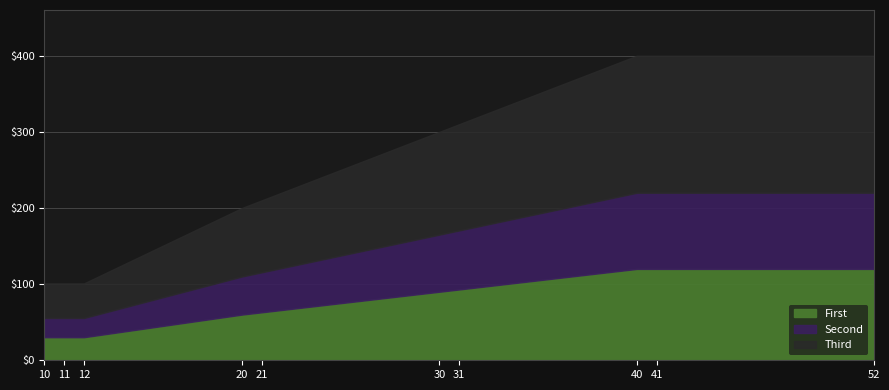

Does the chart display data point markers on the line(s)?

No